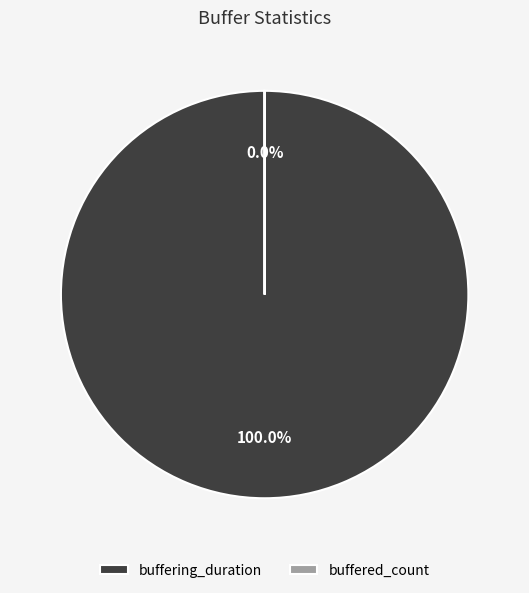

Which category has the smallest portion of the pie?

buffered_count